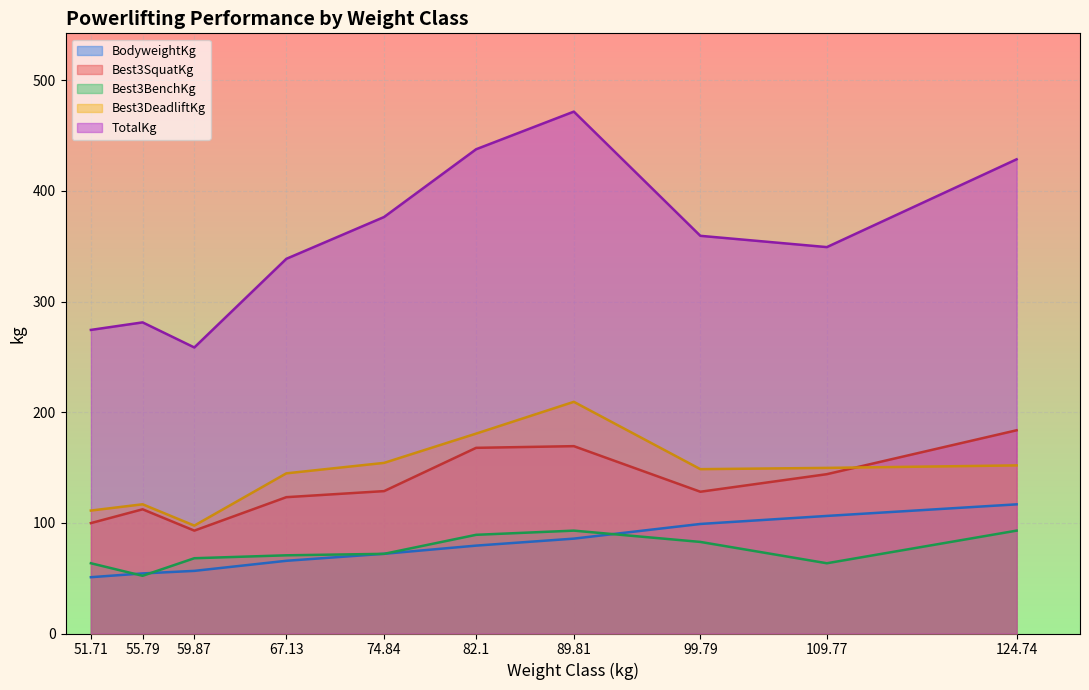

Which series ends up on top after the final intersection of TotalKg and Best3BenchKg?

TotalKg